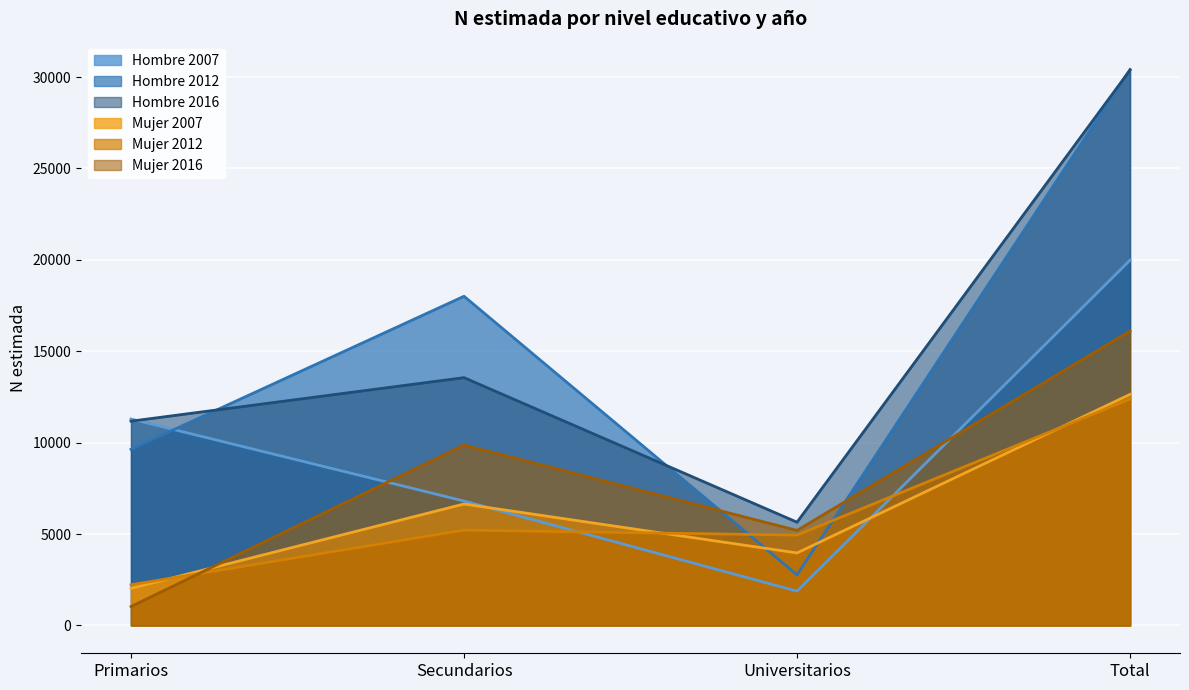

Count the number of data series in this chart.

6